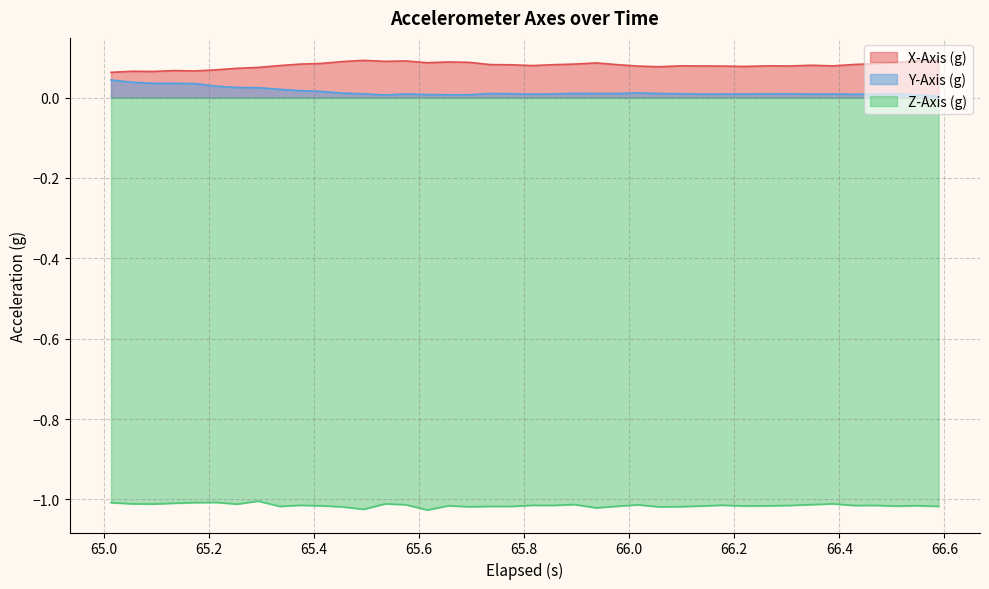

True or false: X-Axis (g) and Y-Axis (g) cross at least once.

False